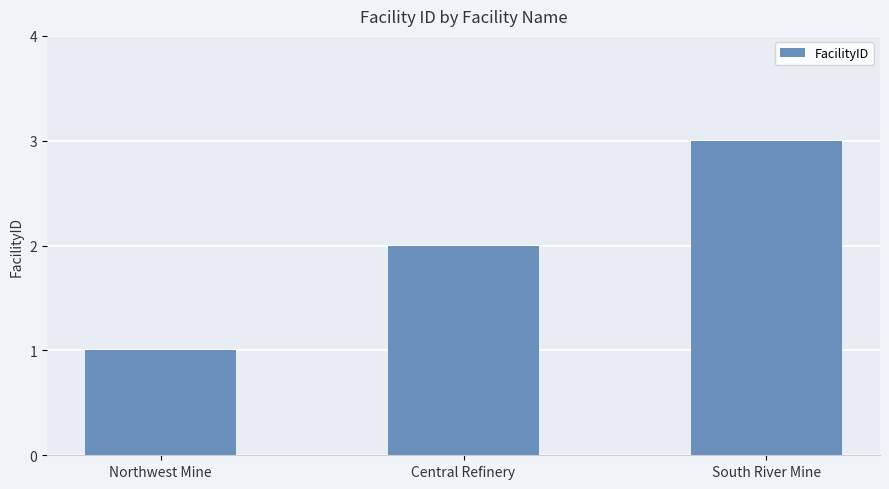

Reading right to left, extract all data points from this chart.

3	2	1